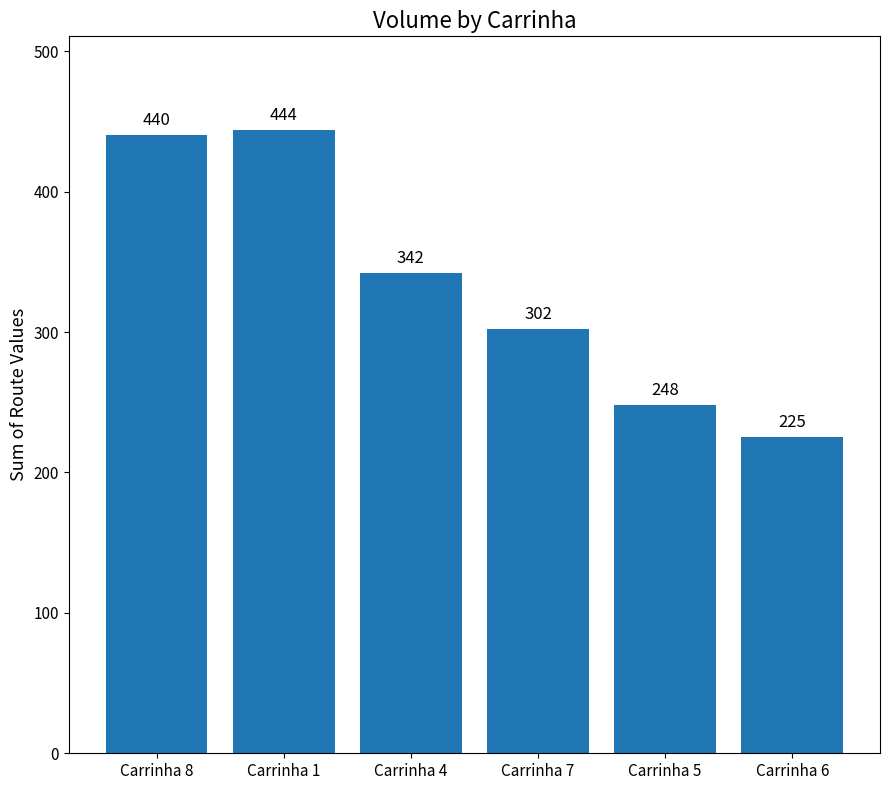

Which has a higher value, Carrinha 4 or Carrinha 1?

Carrinha 1